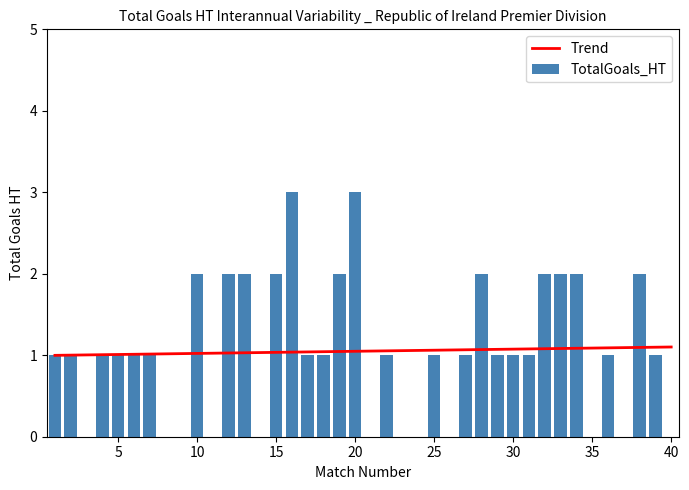

What is the average value of the TotalGoals_HT series?

1.1